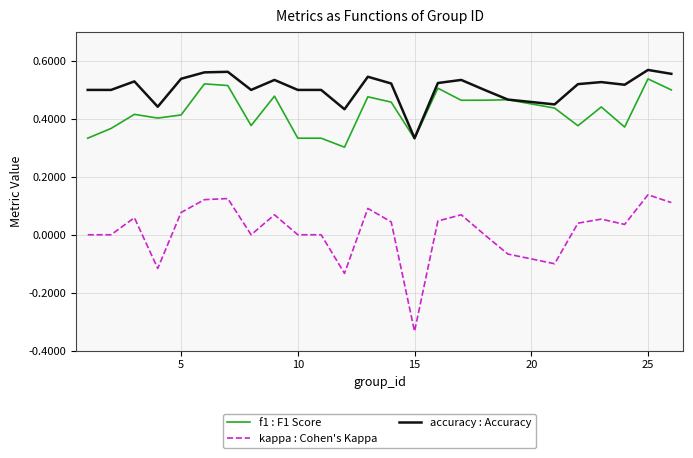

List the series in order of their overall mean, highest first.

accuracy : Accuracy, f1 : F1 Score, kappa : Cohen's Kappa